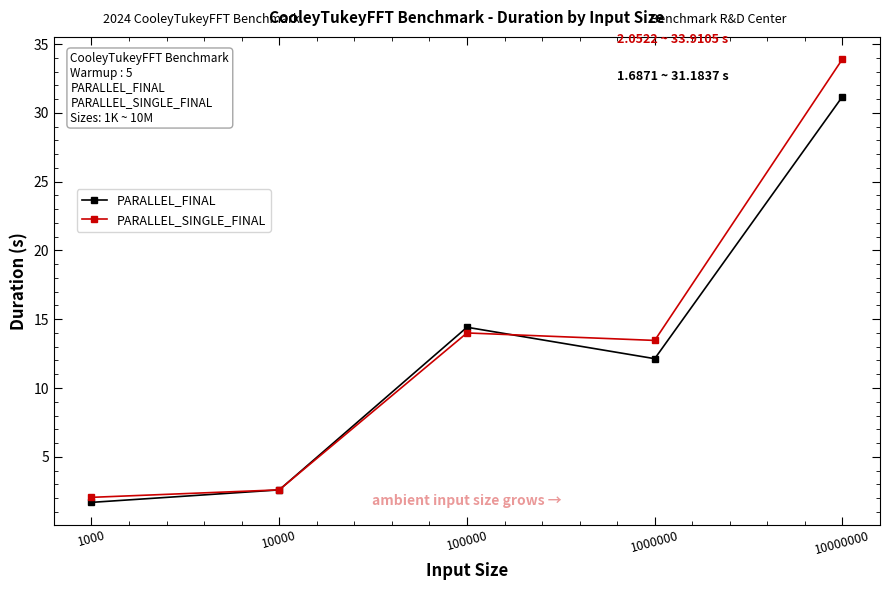

How many intersections are there between PARALLEL_FINAL and PARALLEL_SINGLE_FINAL?

2